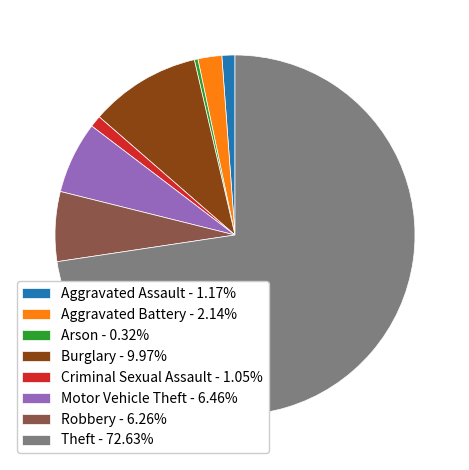

Do Motor Vehicle Theft - 6.46% and Theft - 72.63% together represent more than half of the pie?

Yes